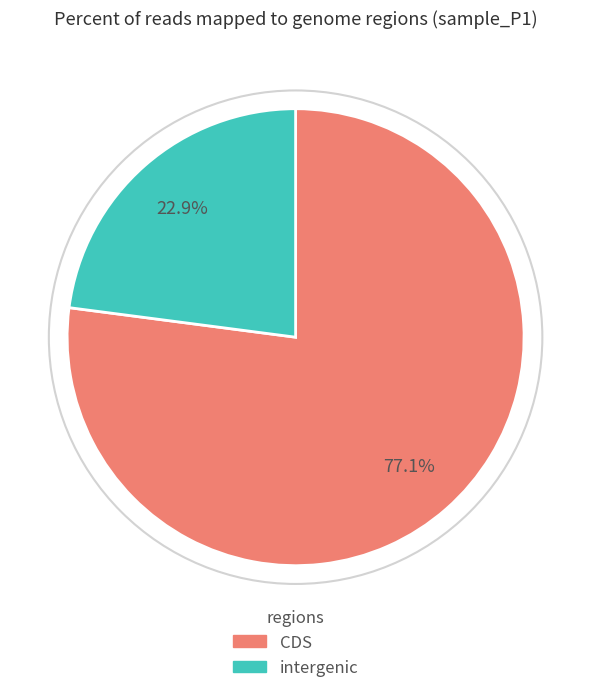

What is the ratio of the value at intergenic to the value at CDS?

0.3